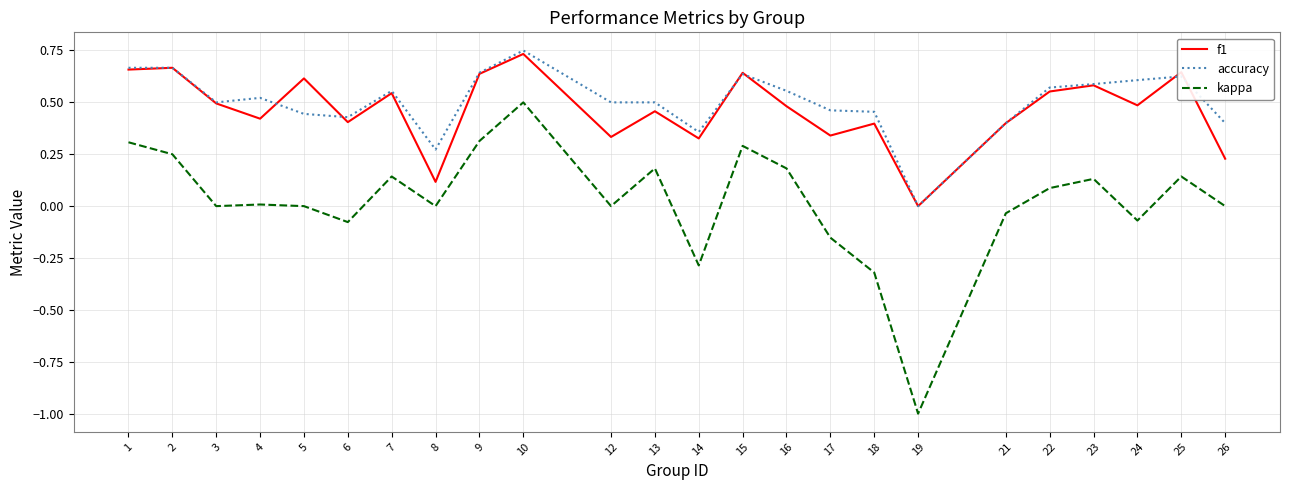

True or false: f1 and kappa intersect in this chart.

False